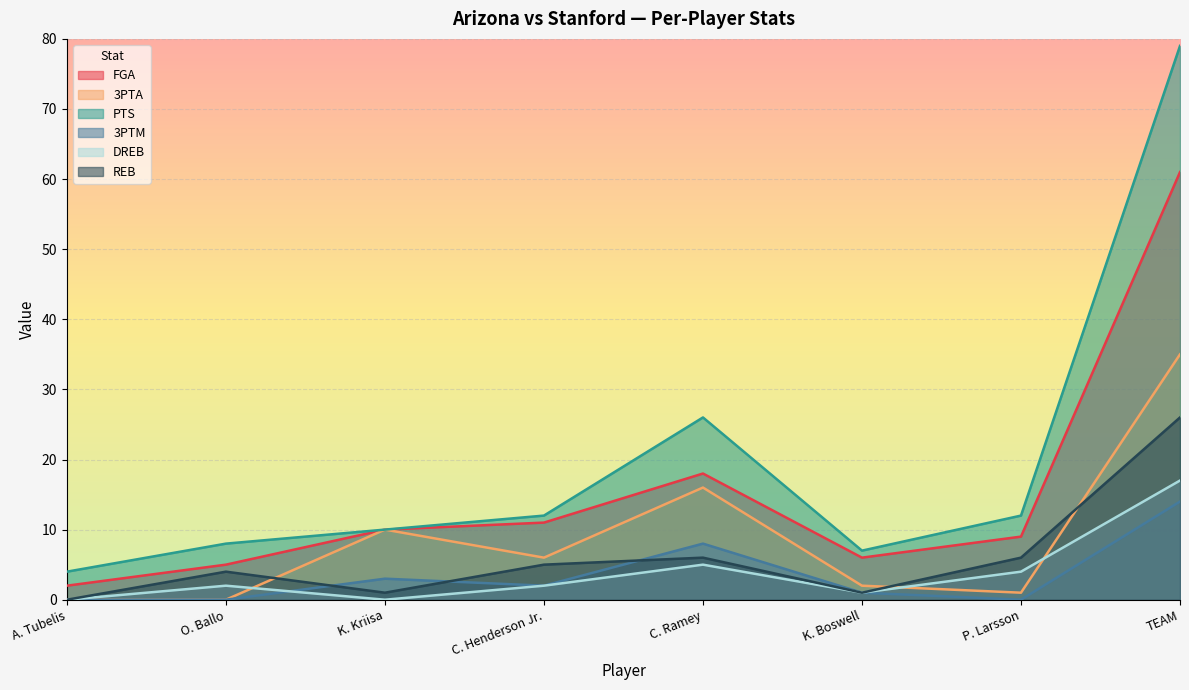

Rank the series by their maximum value, from lowest to highest.

3PTM, DREB, REB, 3PTA, FGA, PTS